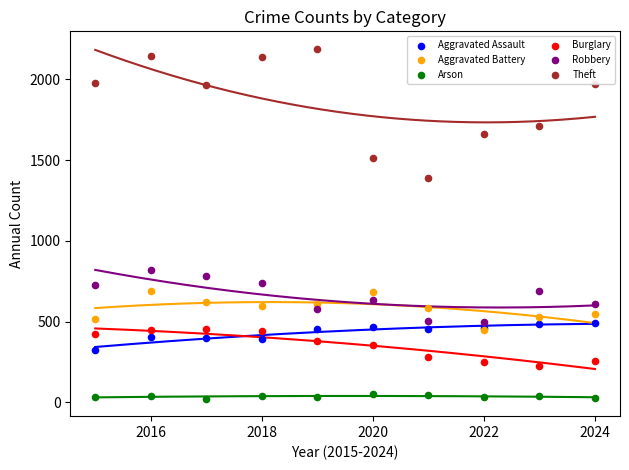

What are all the series names shown in the legend?

Aggravated Assault, Aggravated Battery, Arson, Burglary, Robbery, Theft